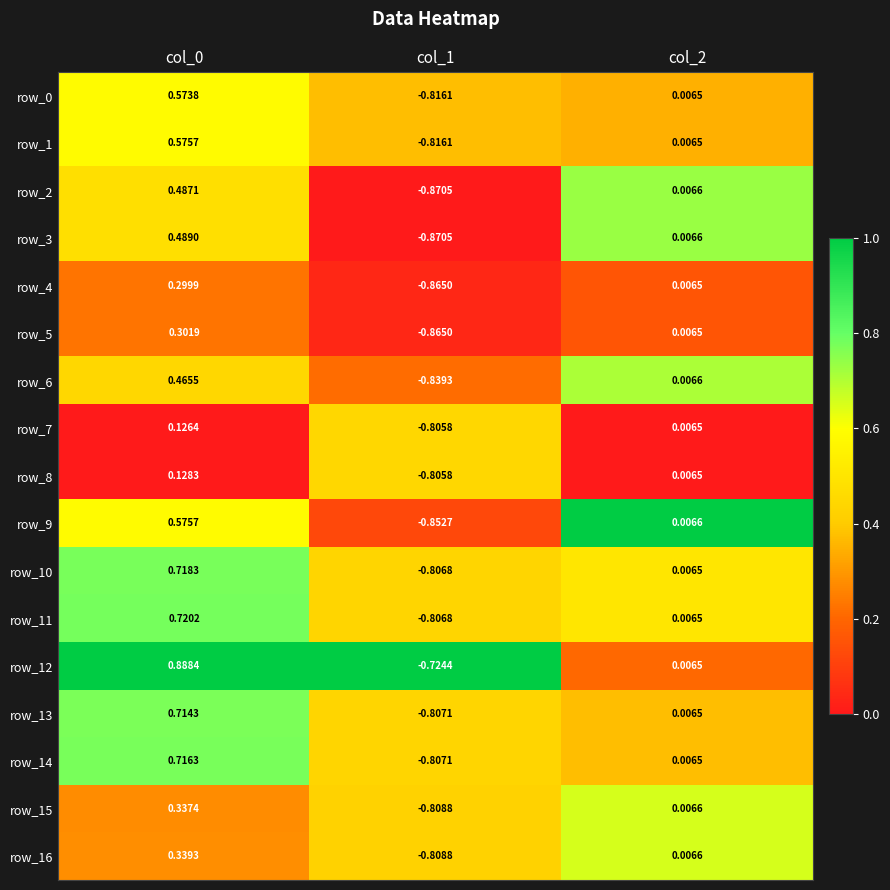

Count the number of data series in this chart.

17